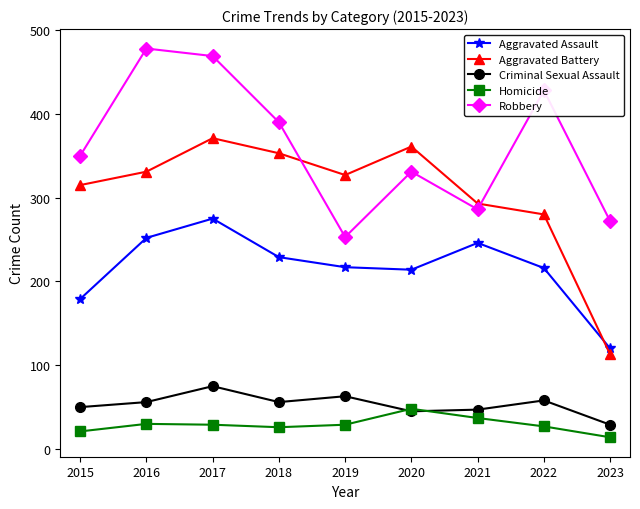

The Aggravated Battery series shows 541 at 2017. True or false?

False